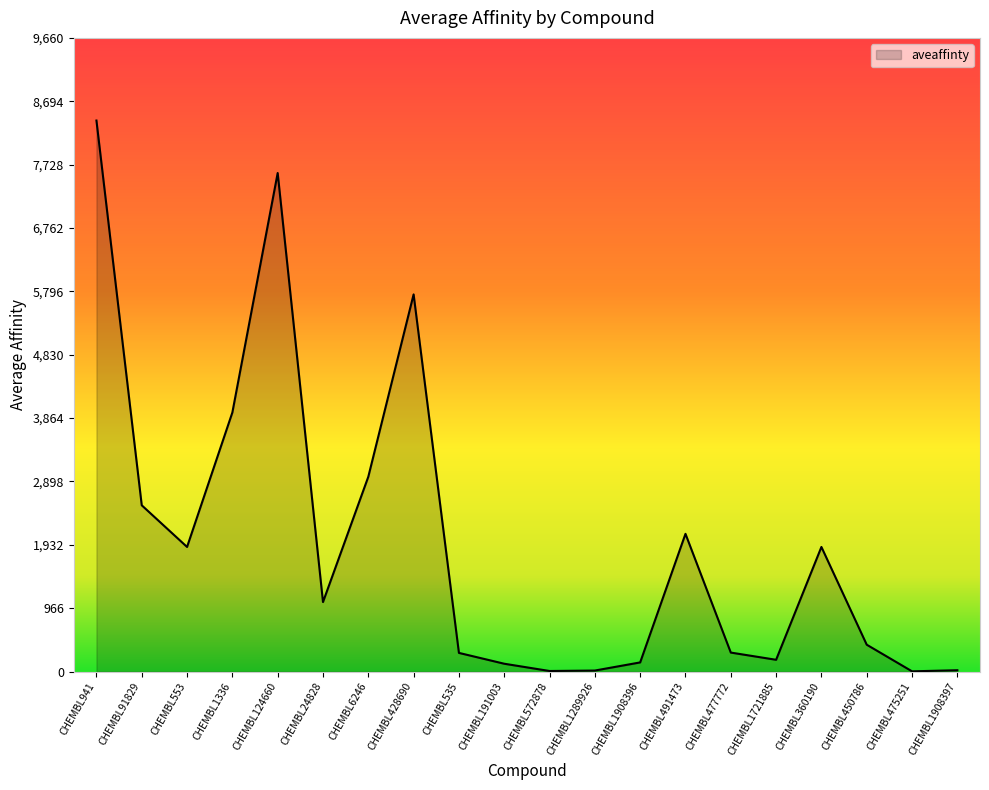

Where is the data nearest to the value 4202?

CHEMBL1336